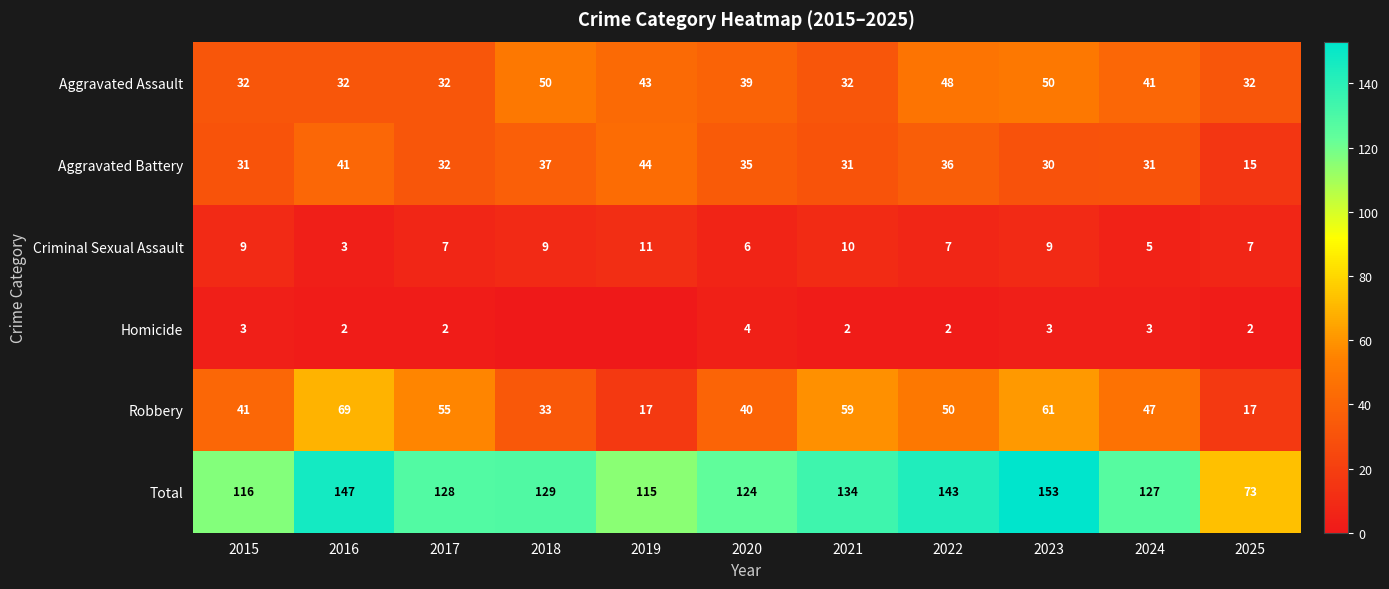

At which category does the chart reach its peak across all series?

2023